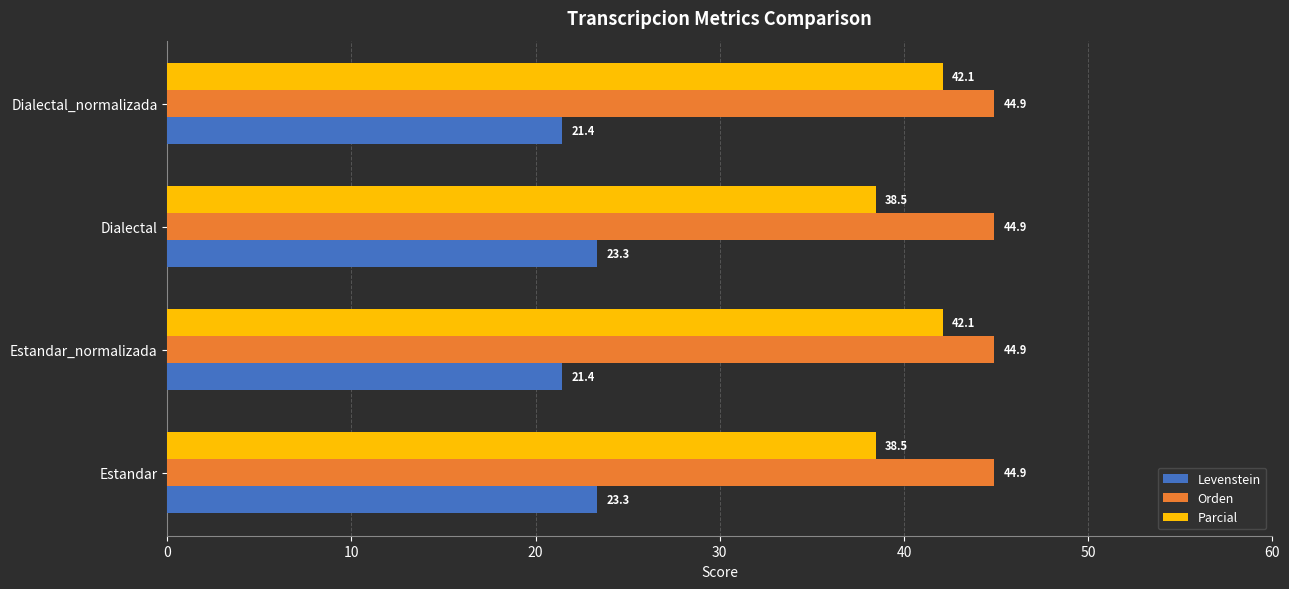

Which series has the largest range (max minus min)?

Parcial